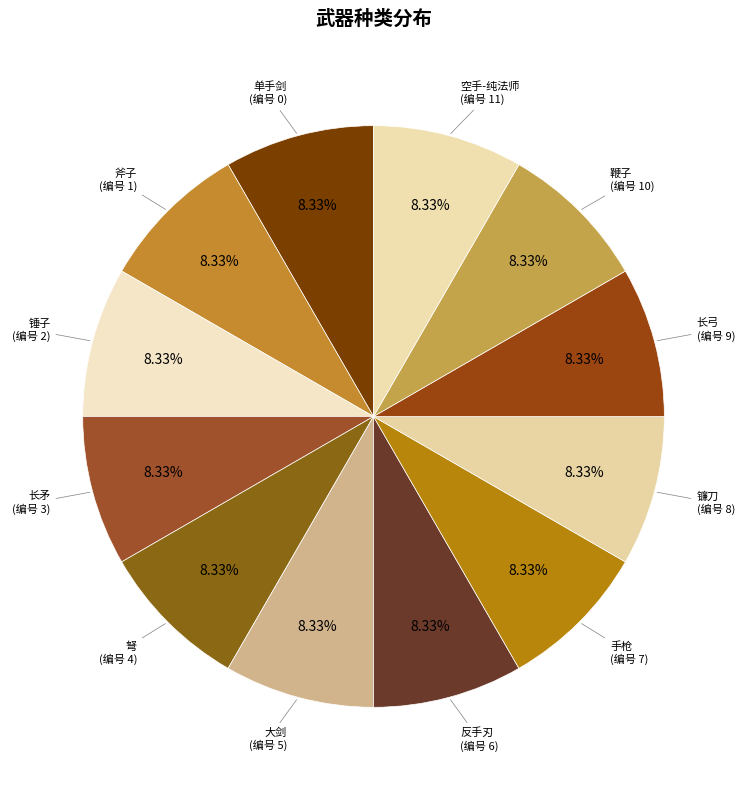

How many slices are in this pie chart?

12